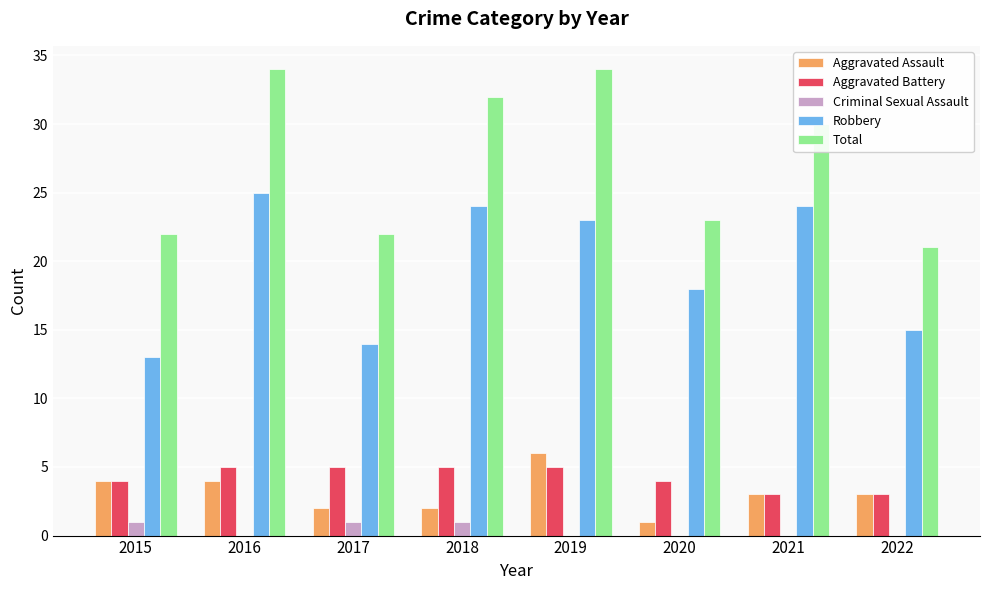

Is it true that Robbery equals 23 at 2015?

False